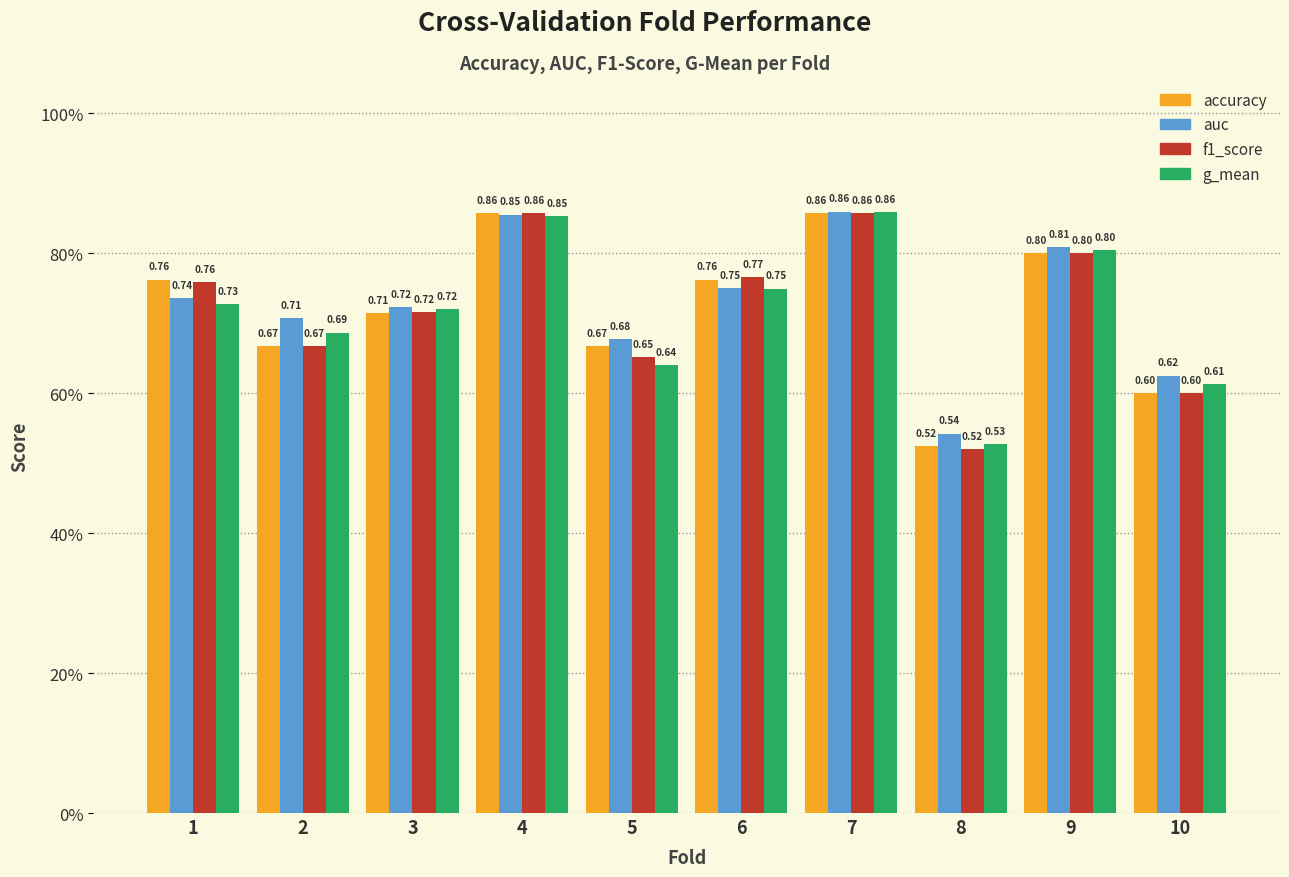

Which series has the widest spread of values?

f1_score